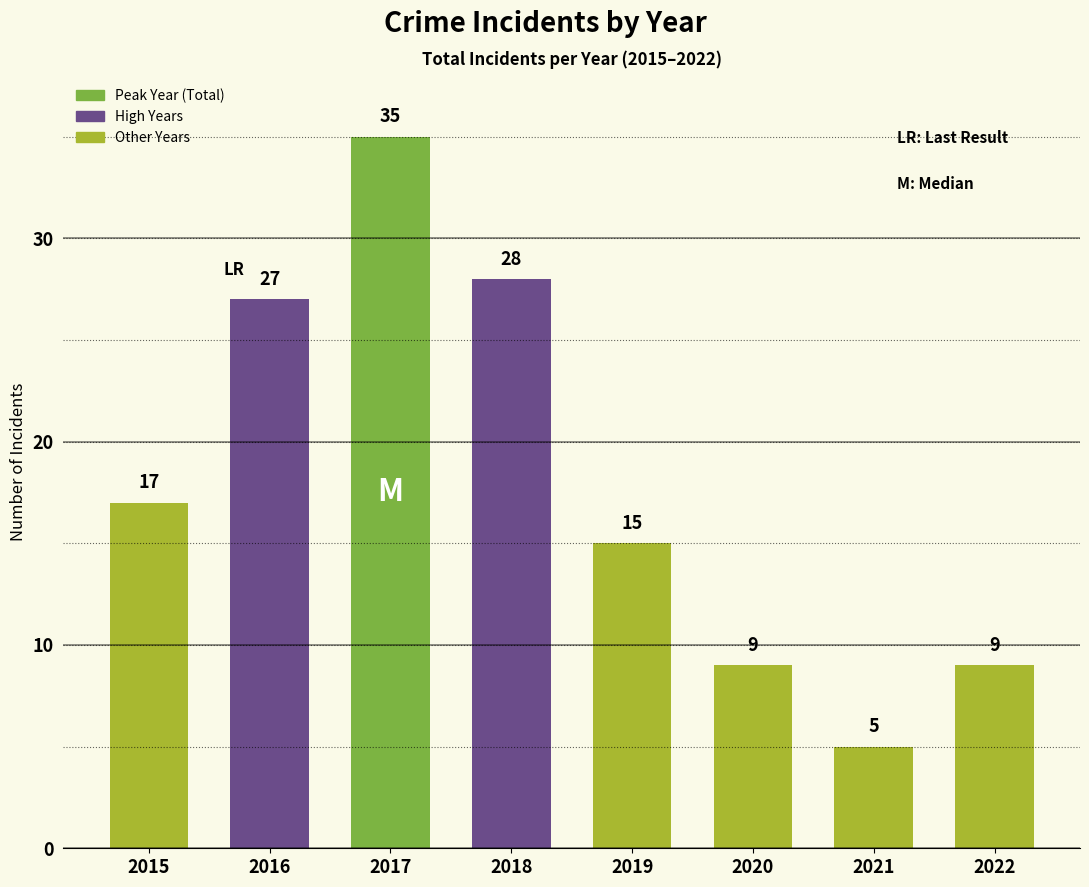

Which label corresponds to the smallest value in the chart?

2021